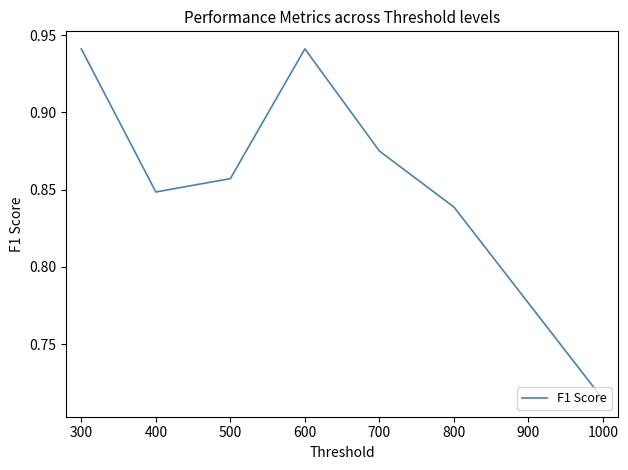

Is it true that the value at 600 is 0.3?

False